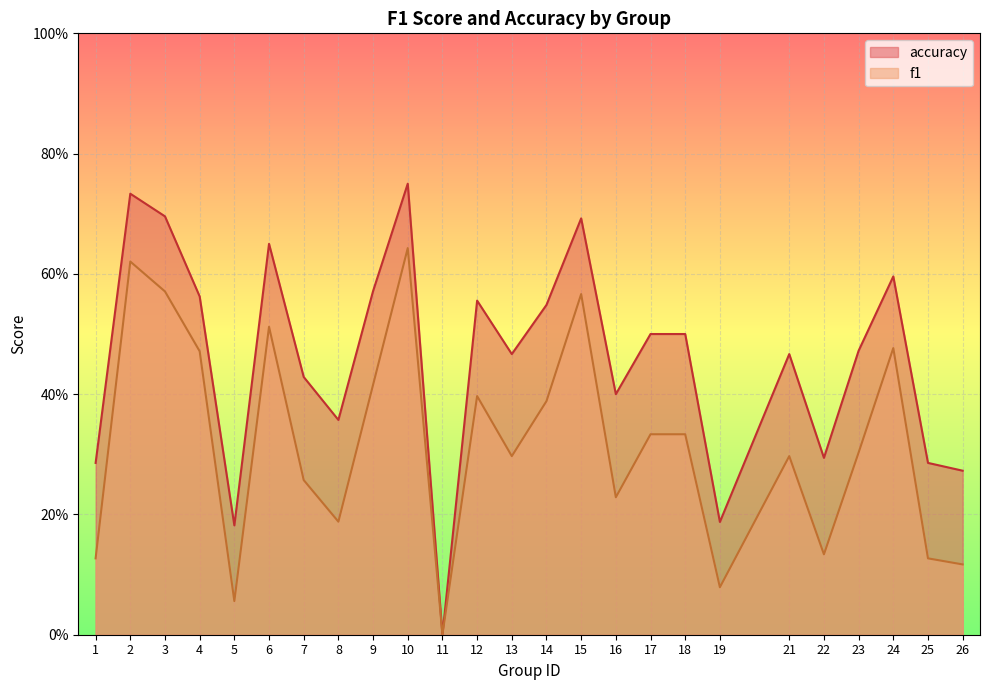

Reading left to right, extract all data points from this chart.

f1: 0.1	0.6	0.6	0.5	0.1	0.5	0.3	0.2	0.4	0.6	0.0	0.4	0.3	0.4	0.6	0.2	0.3	0.3	0.1	0.3	0.1	0.3	0.5	0.1	0.1
accuracy: 0.3	0.7	0.7	0.6	0.2	0.7	0.4	0.4	0.6	0.8	0.0	0.6	0.5	0.5	0.7	0.4	0.5	0.5	0.2	0.5	0.3	0.5	0.6	0.3	0.3